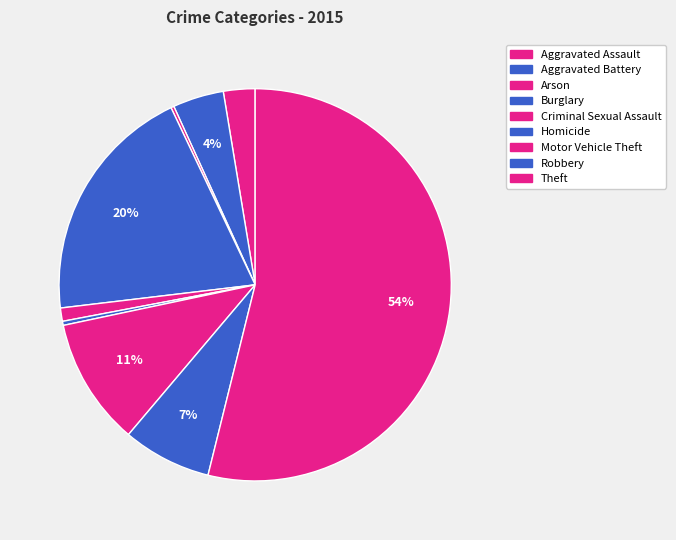

To the nearest percent, what is the difference between the Criminal Sexual Assault and Burglary slice percentages?

19%